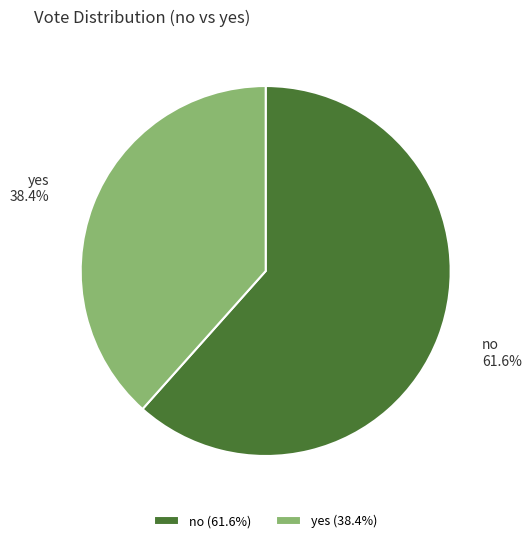

Which has a higher value, yes or no?

no